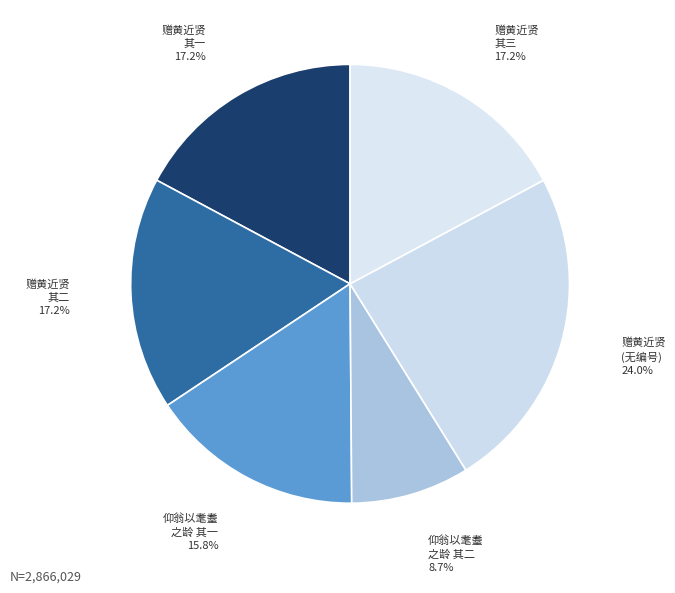

What portion of the pie excludes 赠黄近贤 其三?

82.8%